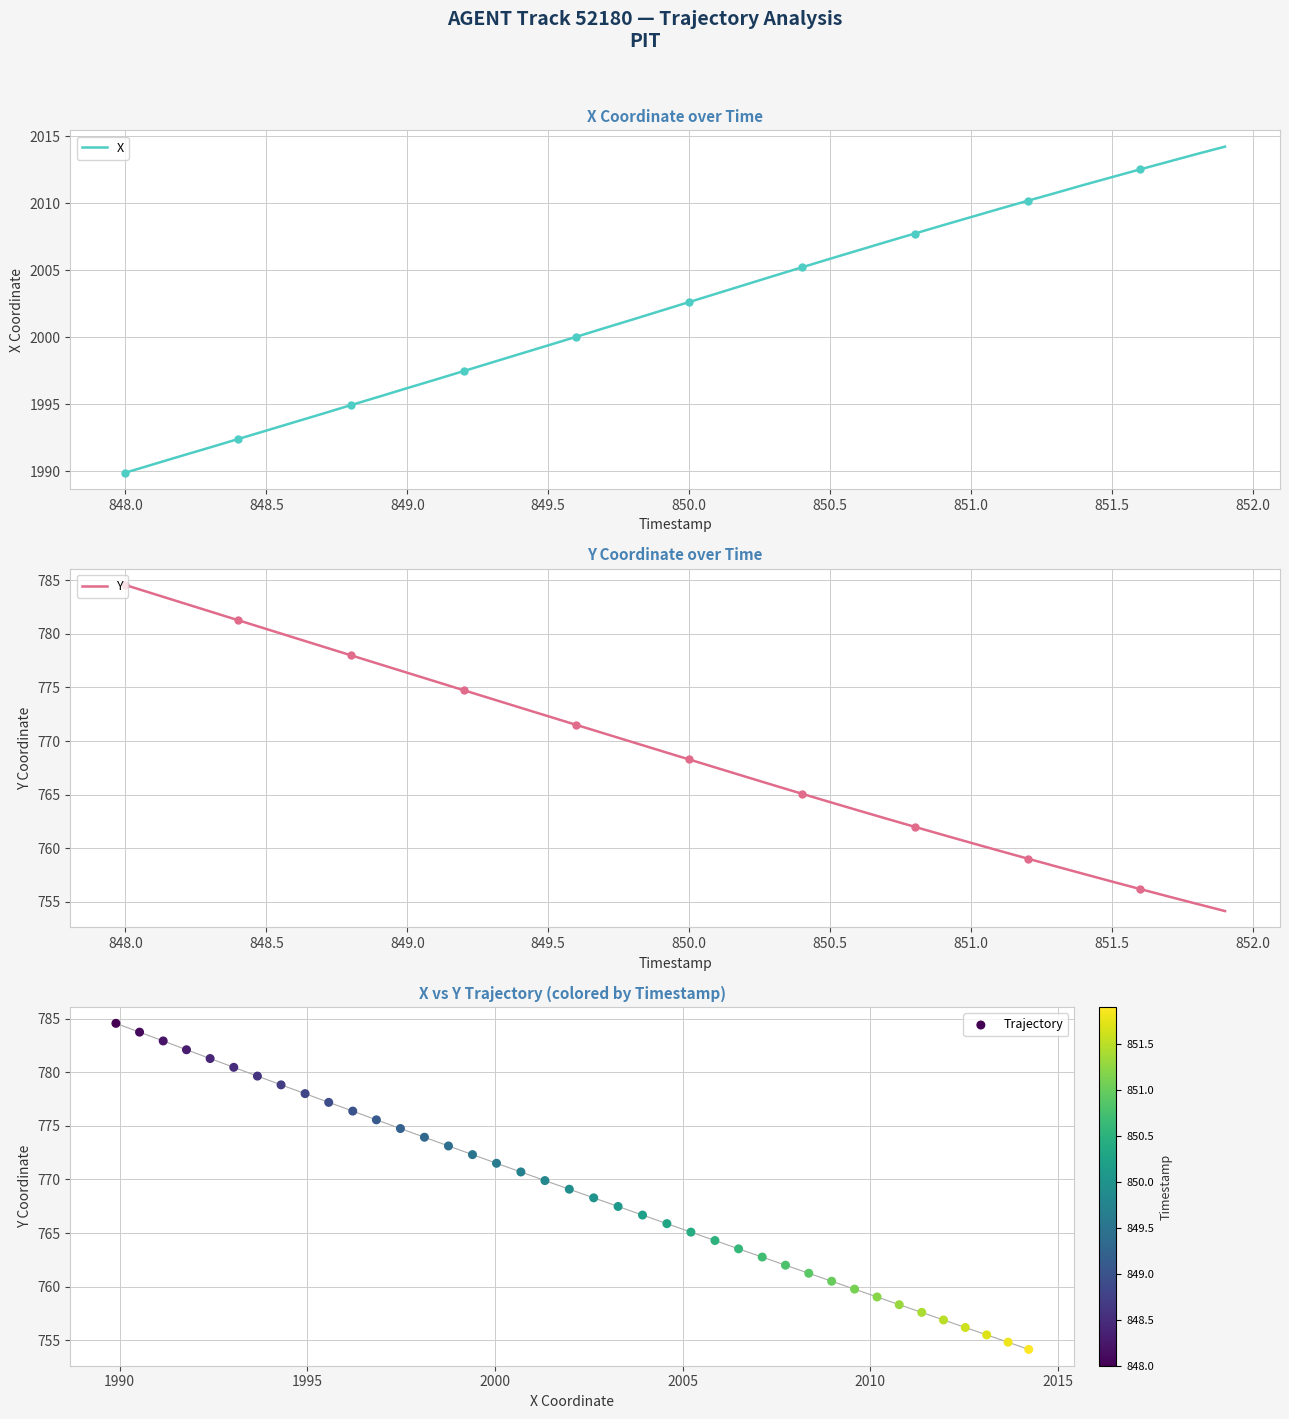

What are all the series names shown in the legend?

X, Y, Trajectory